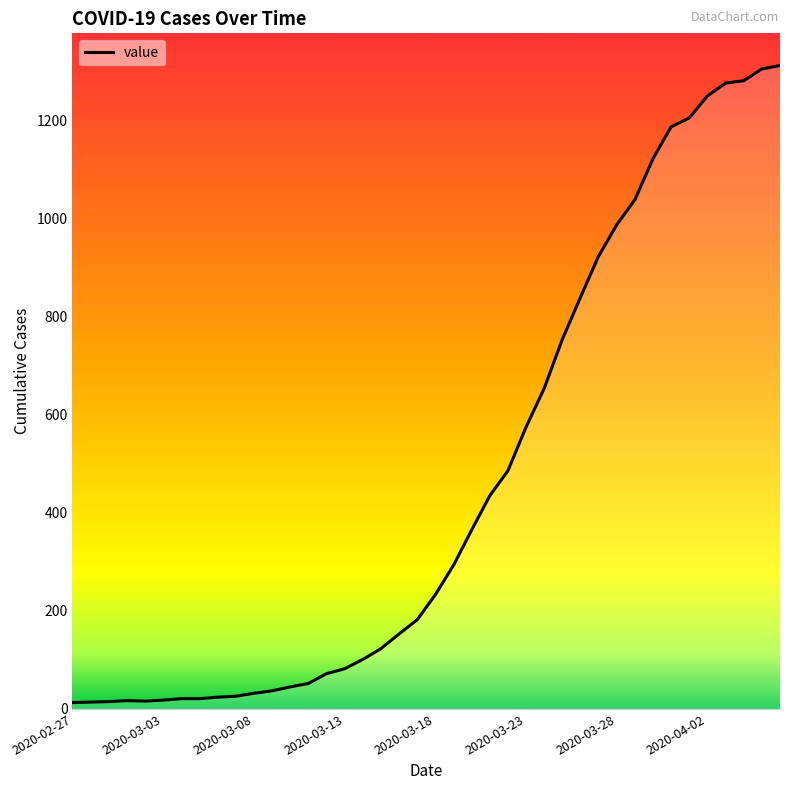

What is the difference between the maximum and minimum values?

1300